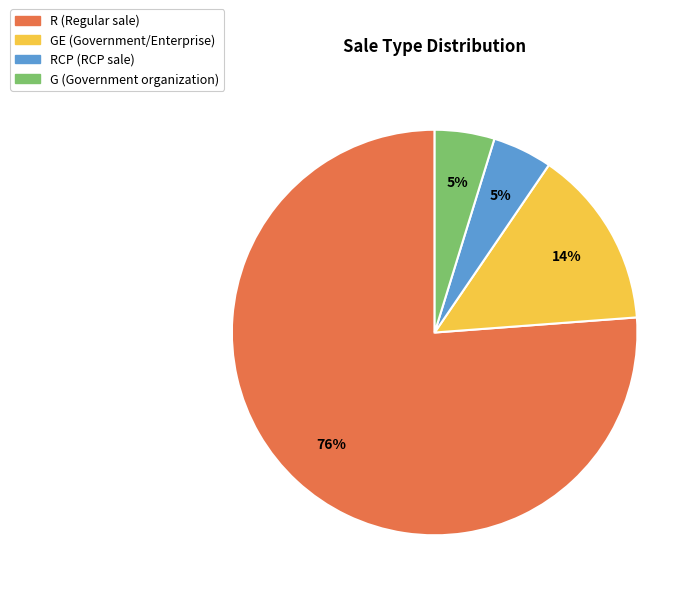

Does any single category account for the majority?

Yes